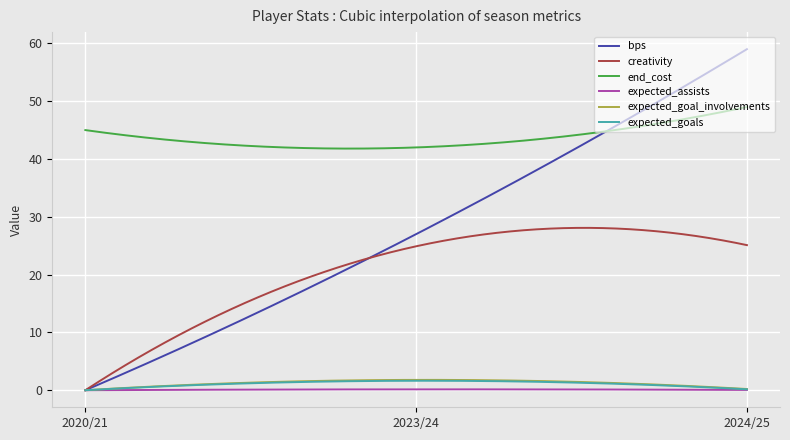

What is the greatest value displayed?

59.0